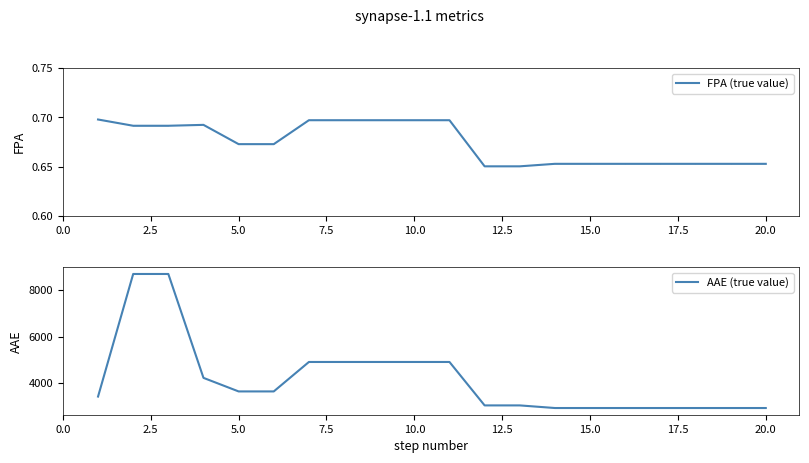

The value of AAE (true value) at 5.0 is 3636.8. True or false?

True